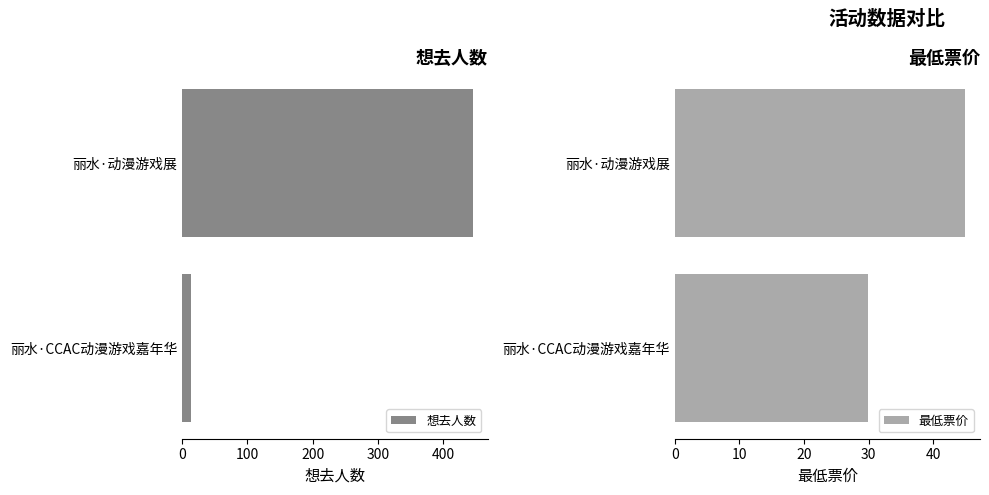

At 100, list the series in order from smallest to largest.

想去人数, 最低票价